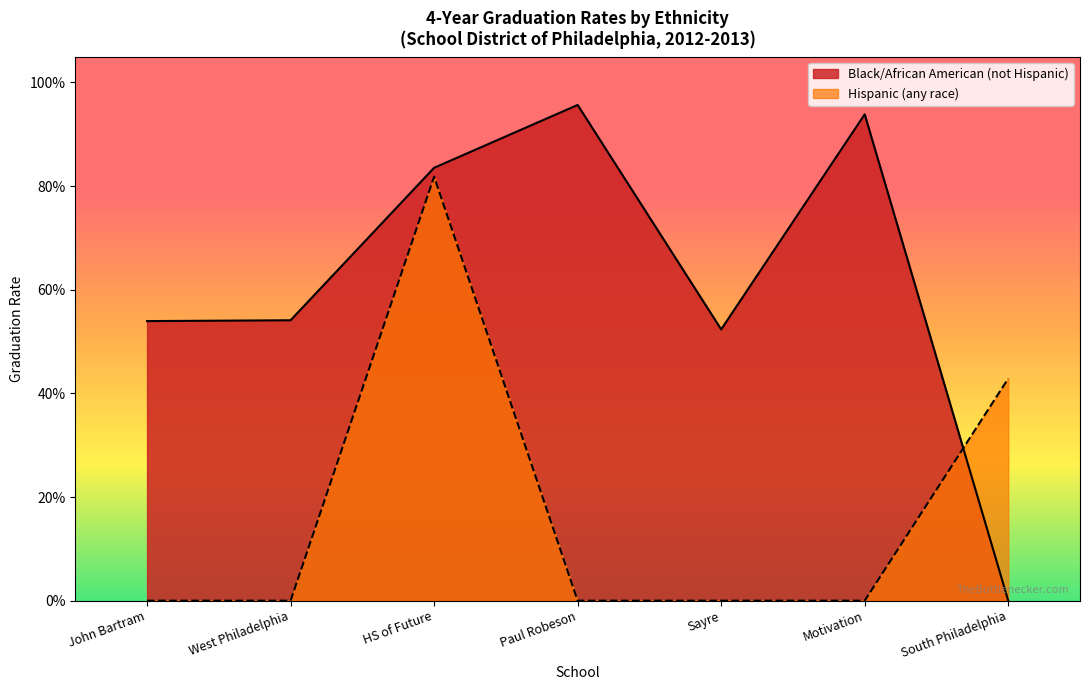

Rank the series by their average value, from lowest to highest.

Hispanic (any race), Black/African American (not Hispanic)